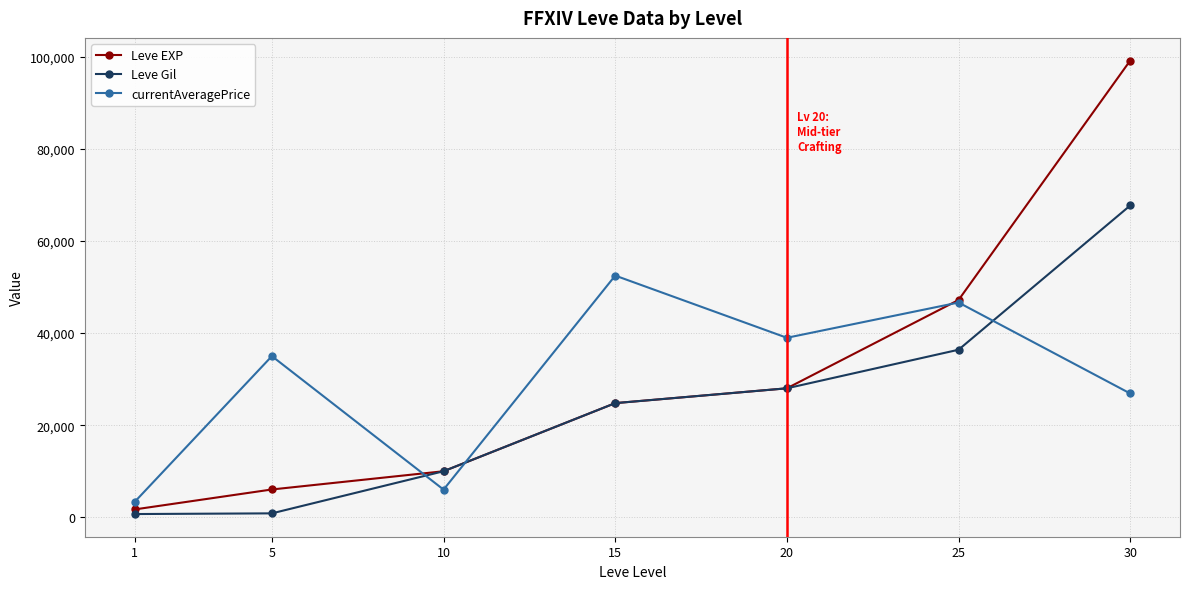

At how many categories does at least one series exceed 64498?

1